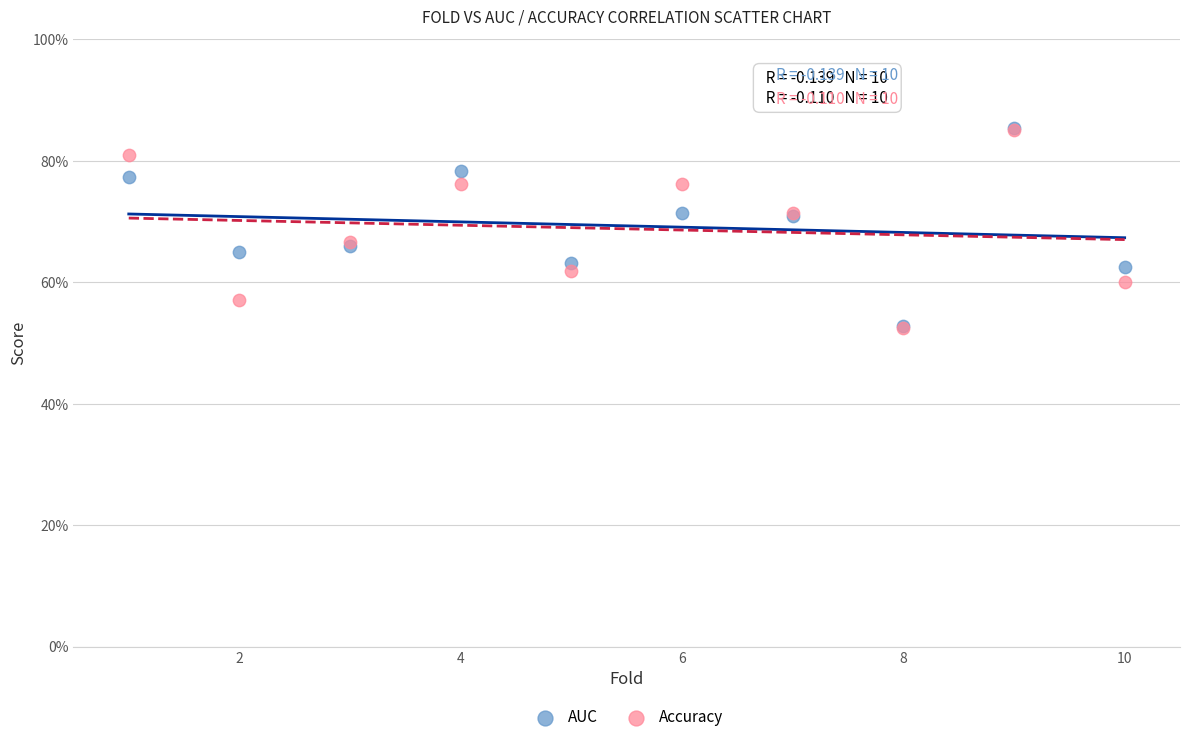

What are all the series names shown in the legend?

AUC, Accuracy